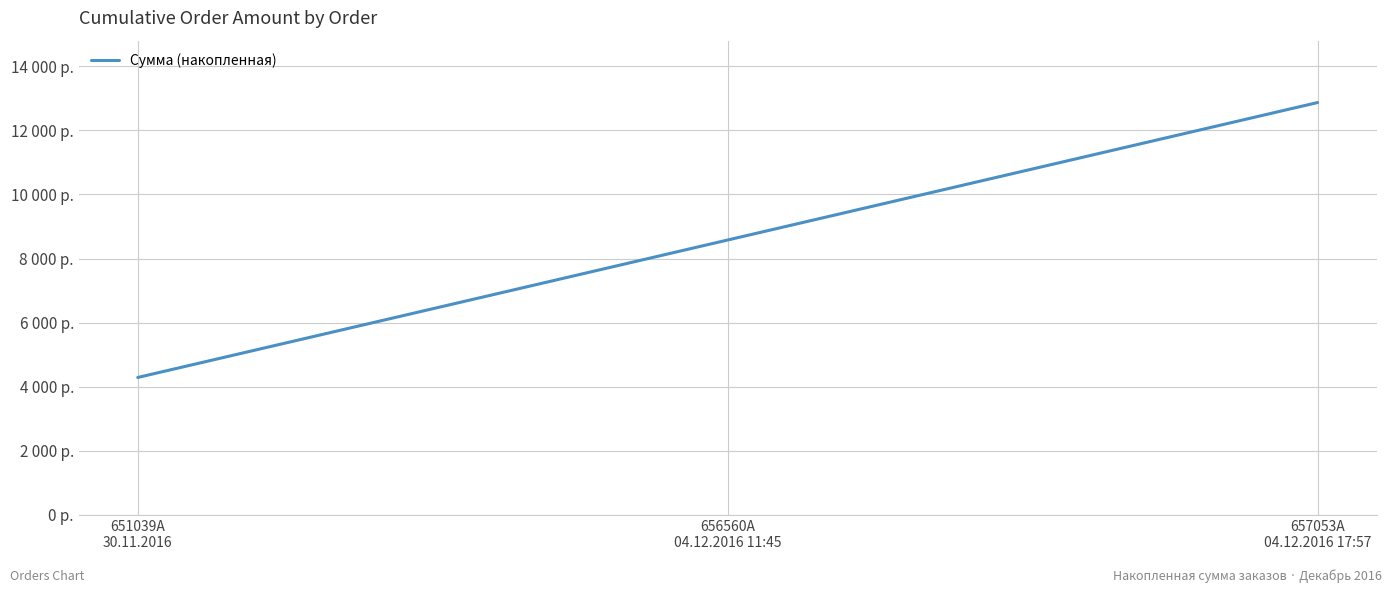

What is the label of the 3rd point from the right?

651039A
30.11.2016